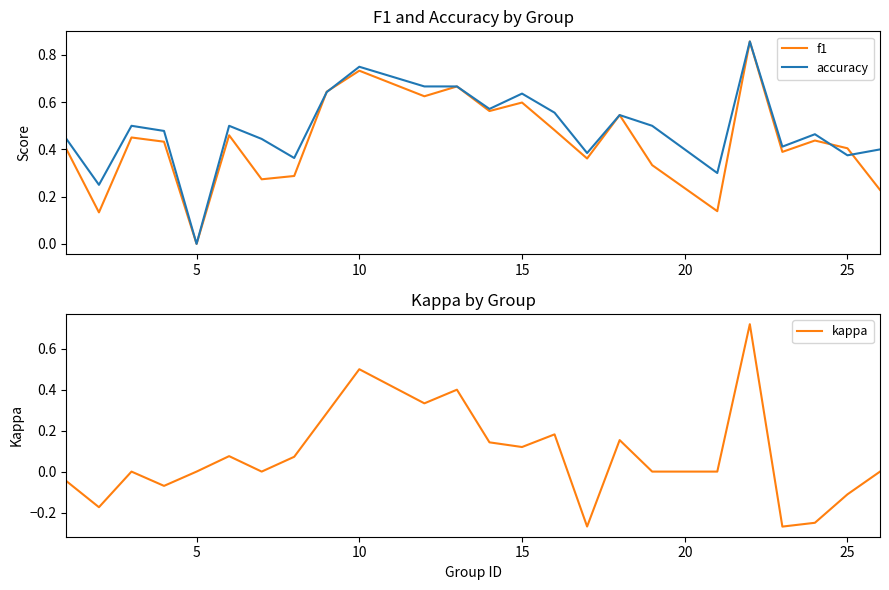

How many intersections are there between f1 and accuracy?

4